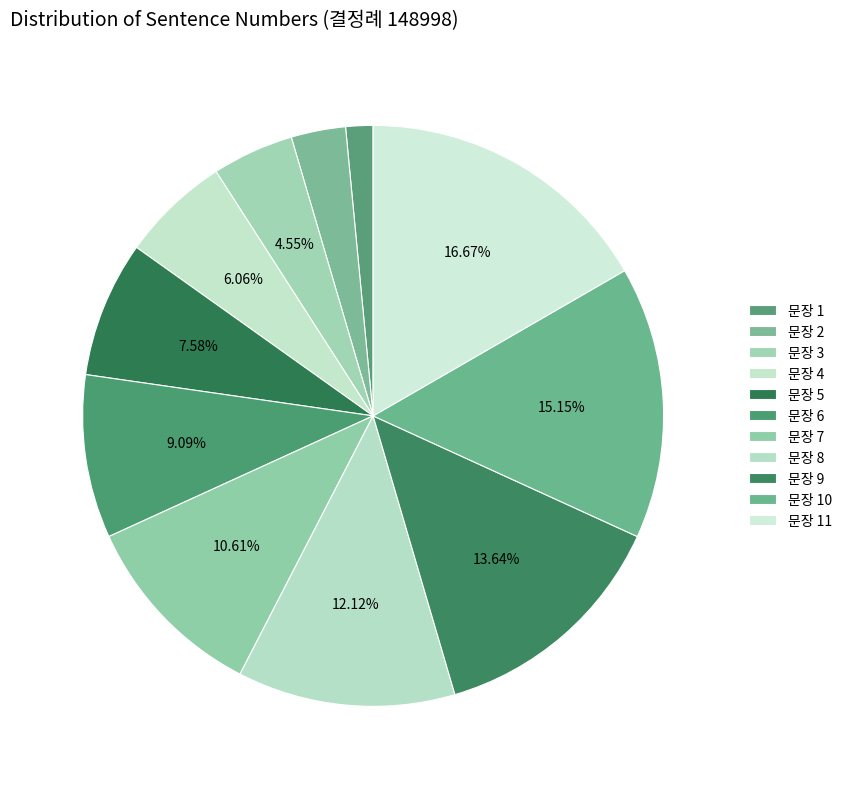

Does any single category account for the majority?

No